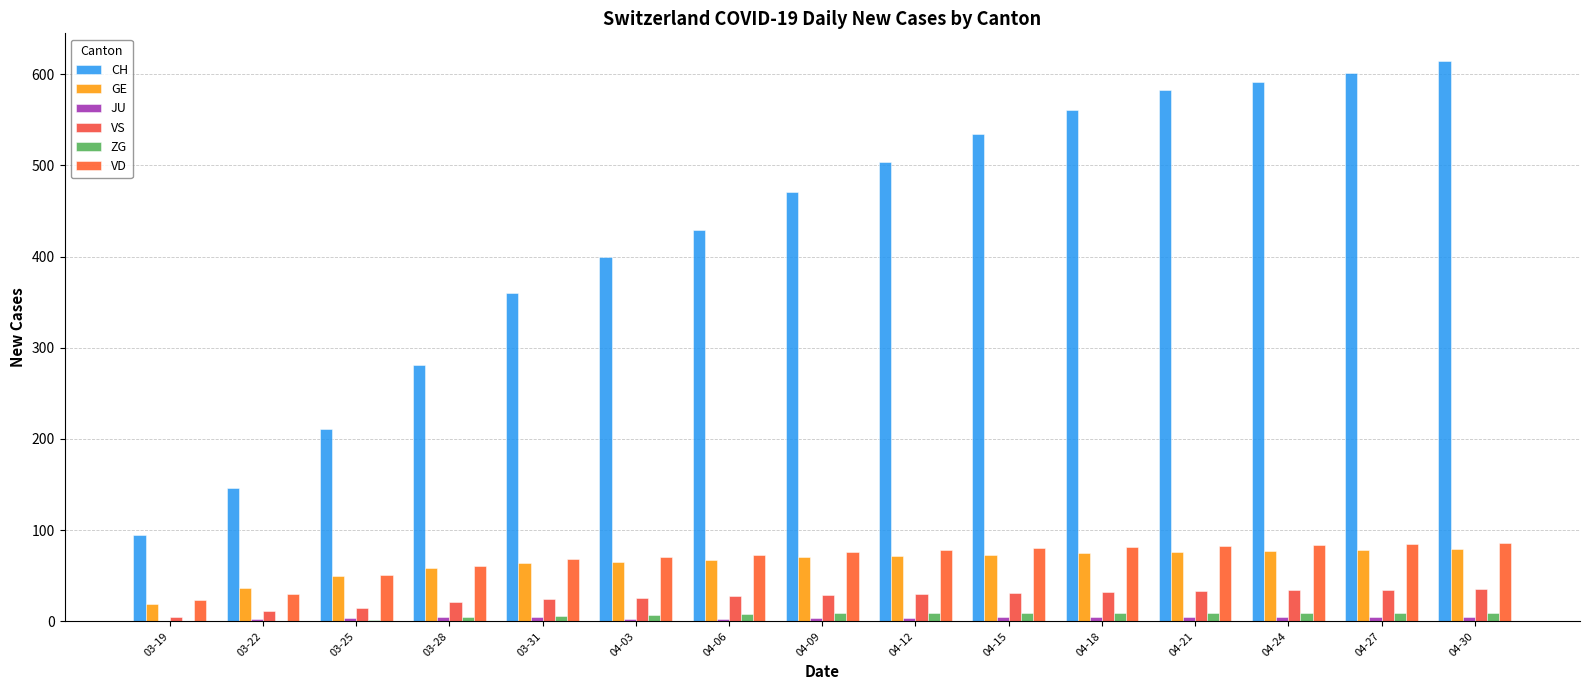

Where does the CH series first go above 471?

04-12